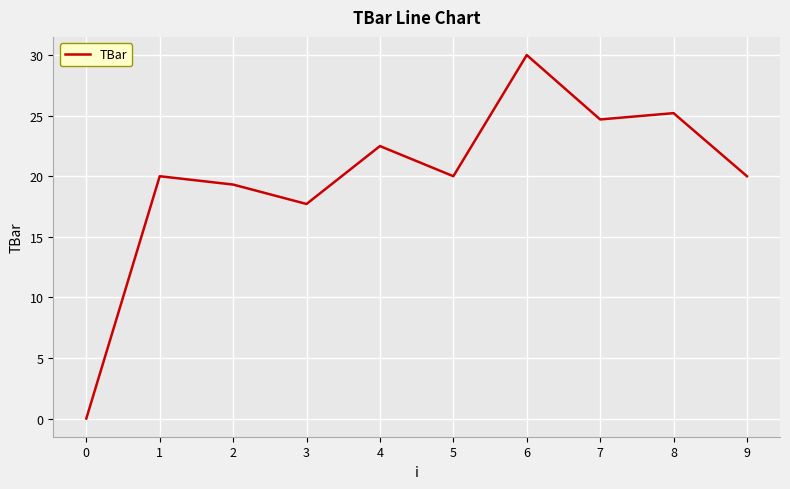

Read the value at 6.

30.0